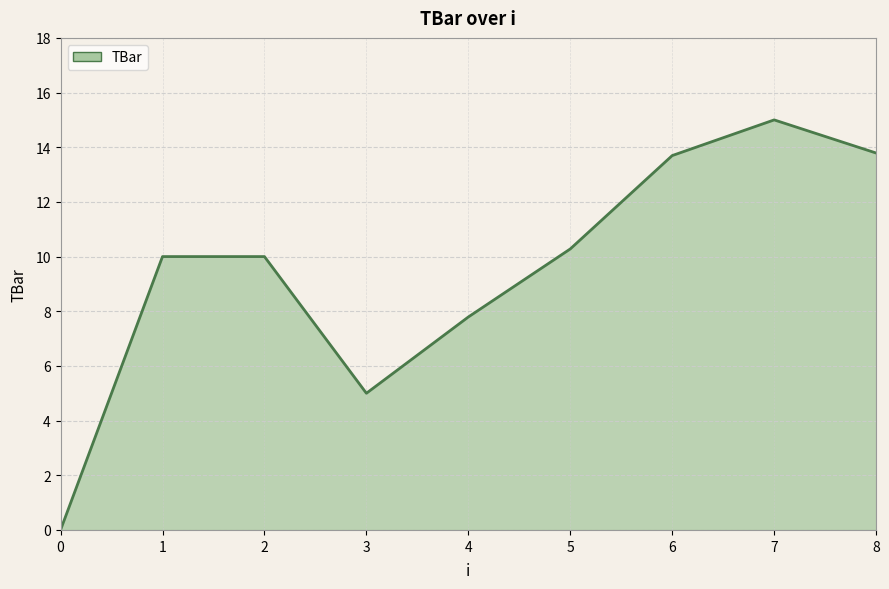

Which has a higher value, 5 or 3?

5